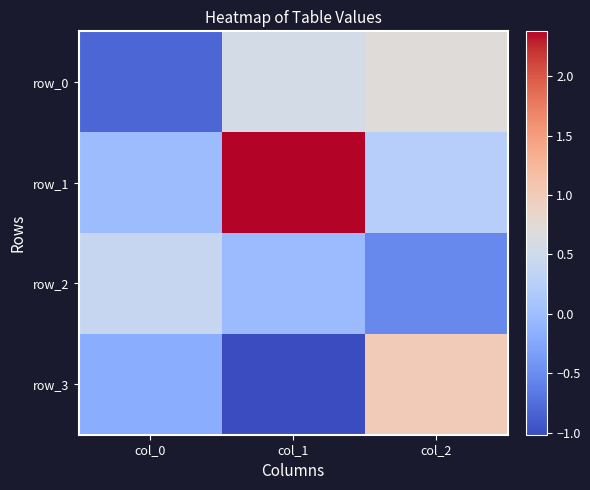

Is it true that row_1 equals -0.0 at col_0?

True